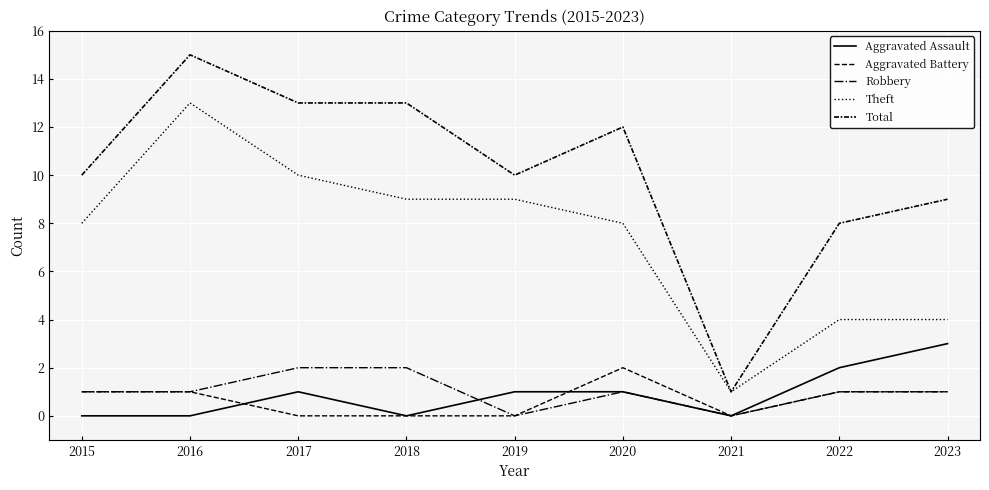

How many lines are shown in the chart?

5